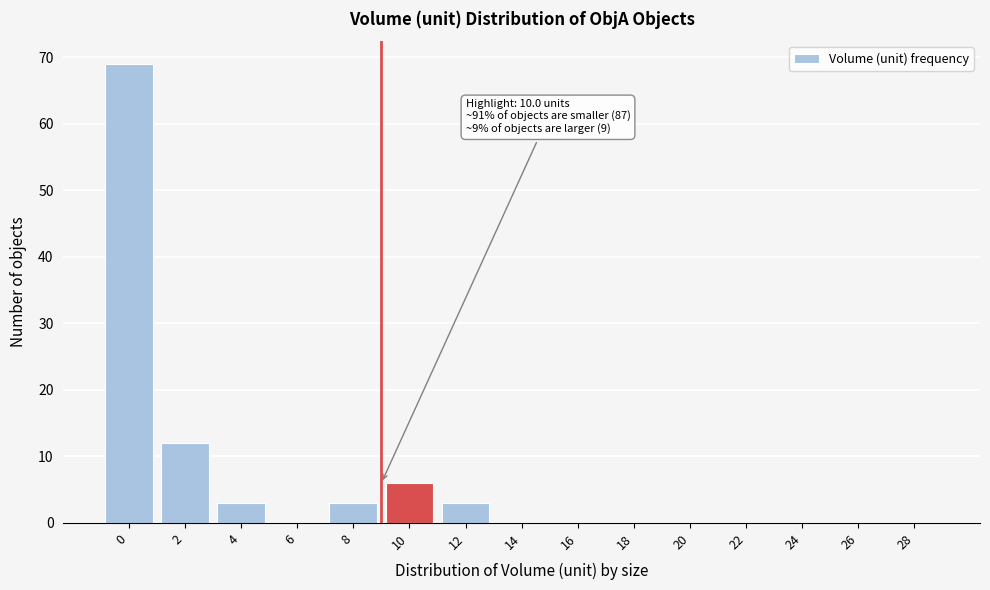

Reading left to right, transcribe all the data shown in this chart.

0=69	2=12	4=3	6=0	8=3	10=6	12=3	14=0	16=0	18=0	20=0	22=0	24=0	26=0	28=0